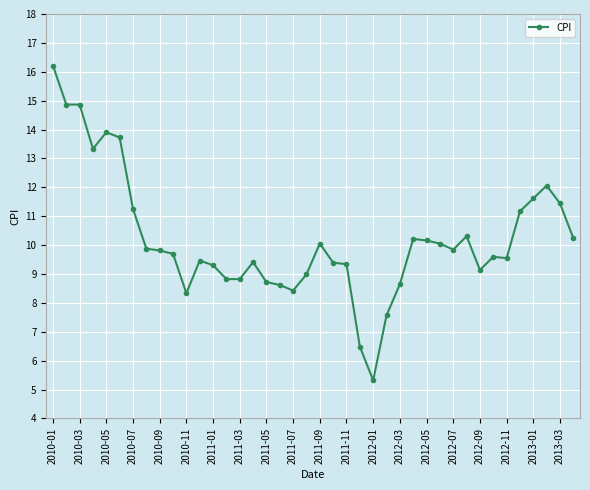

What is the maximum value shown in the chart?

16.2